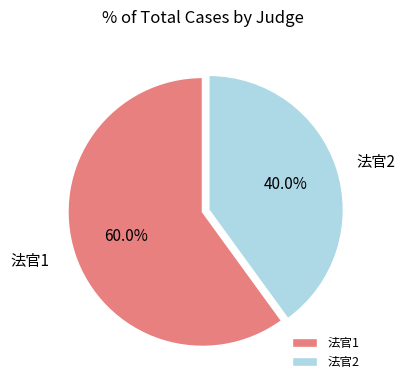

To the nearest percent, what portion does 法官2 represent?

40%